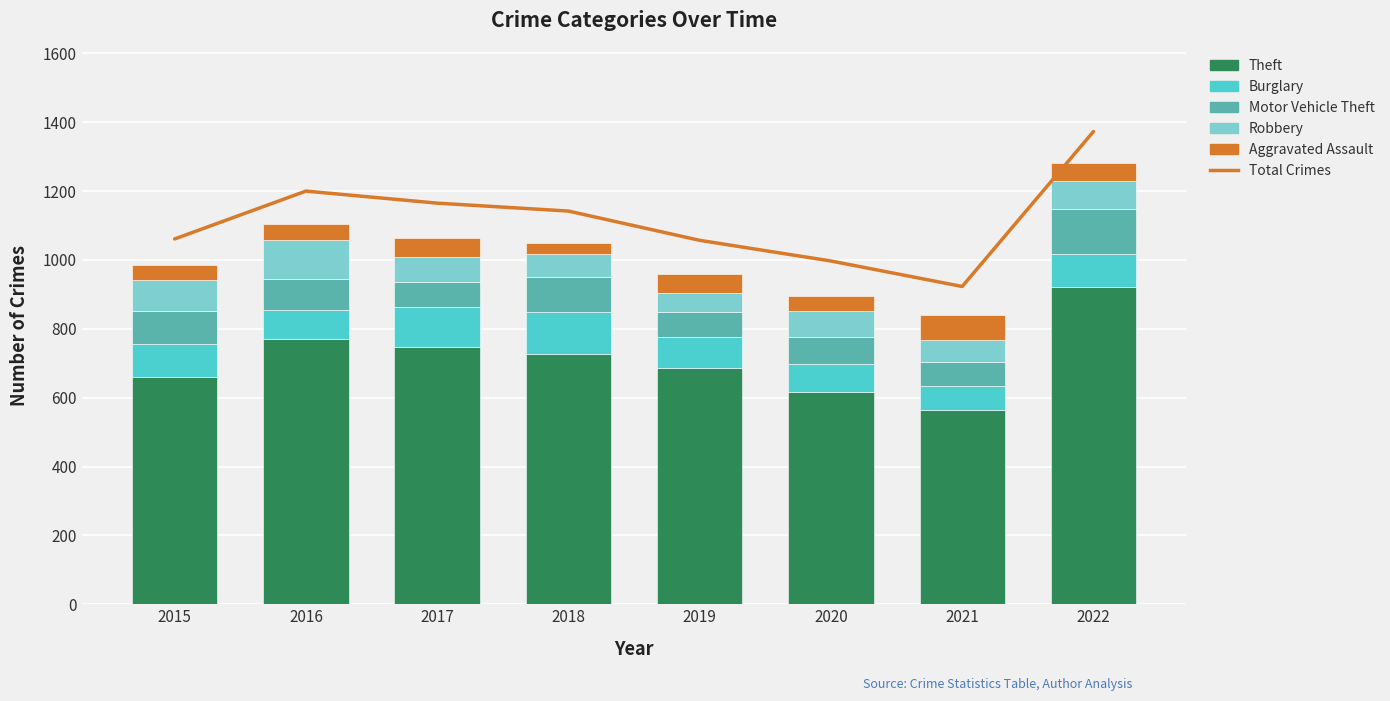

What are all the series names shown in the legend?

Total Crimes, Theft, Burglary, Motor Vehicle Theft, Robbery, Aggravated Assault